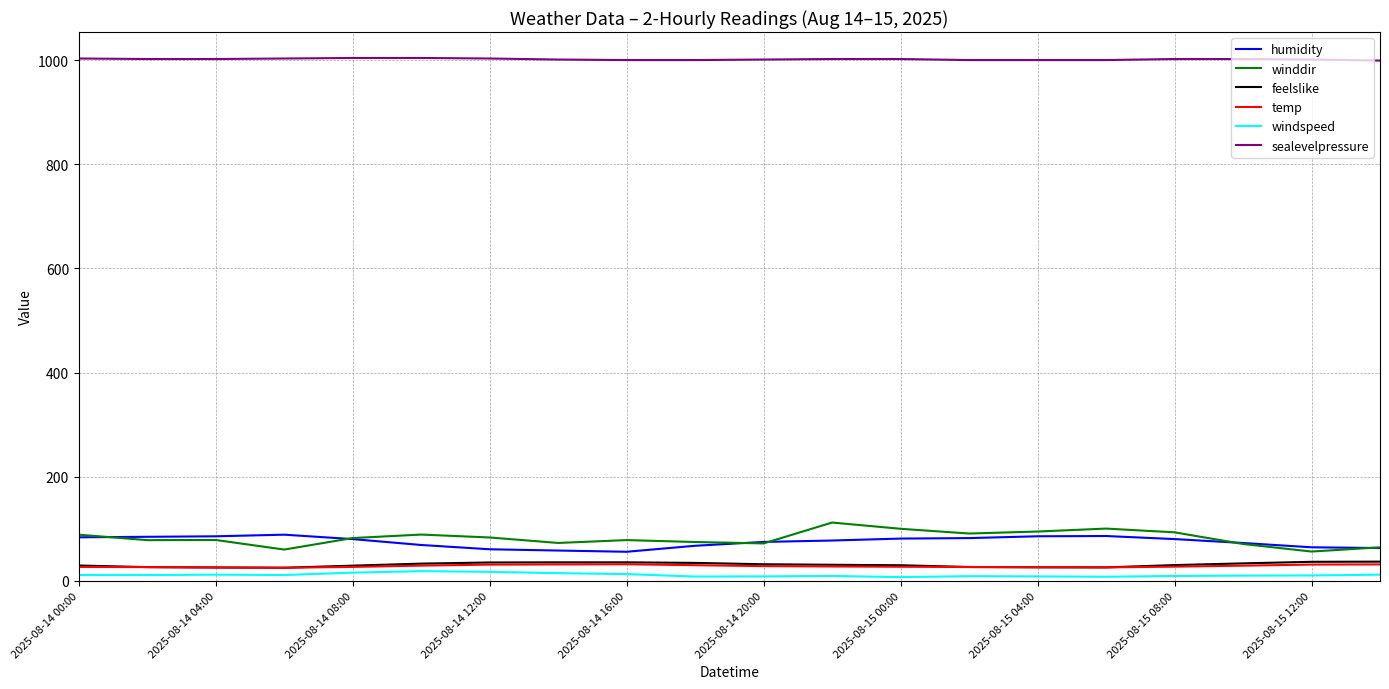

True or false: winddir and temp cross at least once.

False